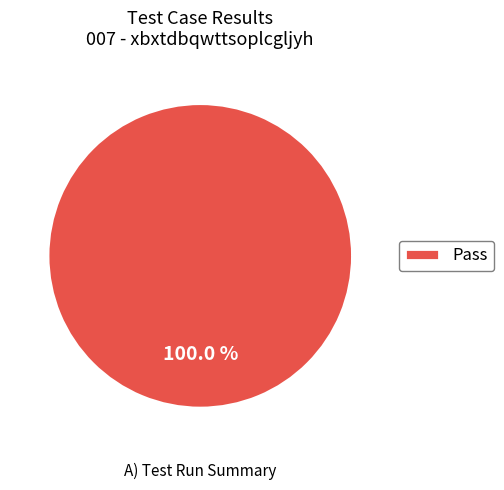

Rank the categories by value from highest to lowest.

Pass